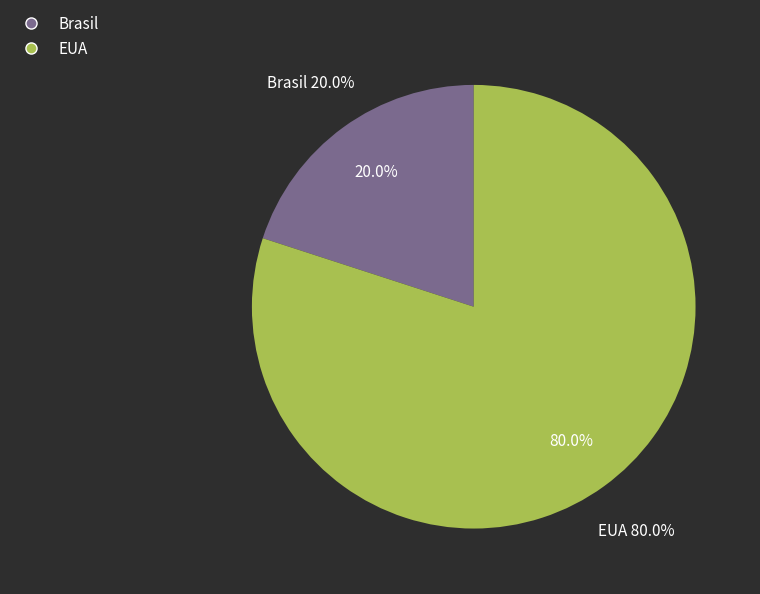

Between EUA and Brasil, which is larger?

EUA